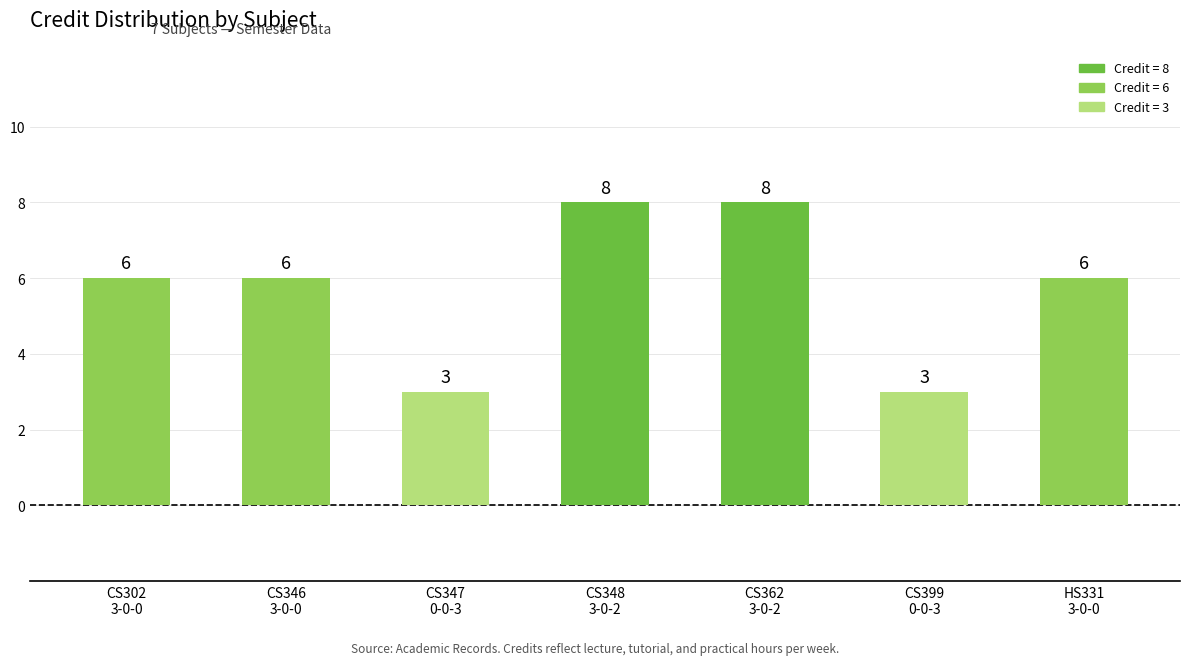

Reading left to right, what are all the values shown in this chart?

6	6	3	8	8	3	6